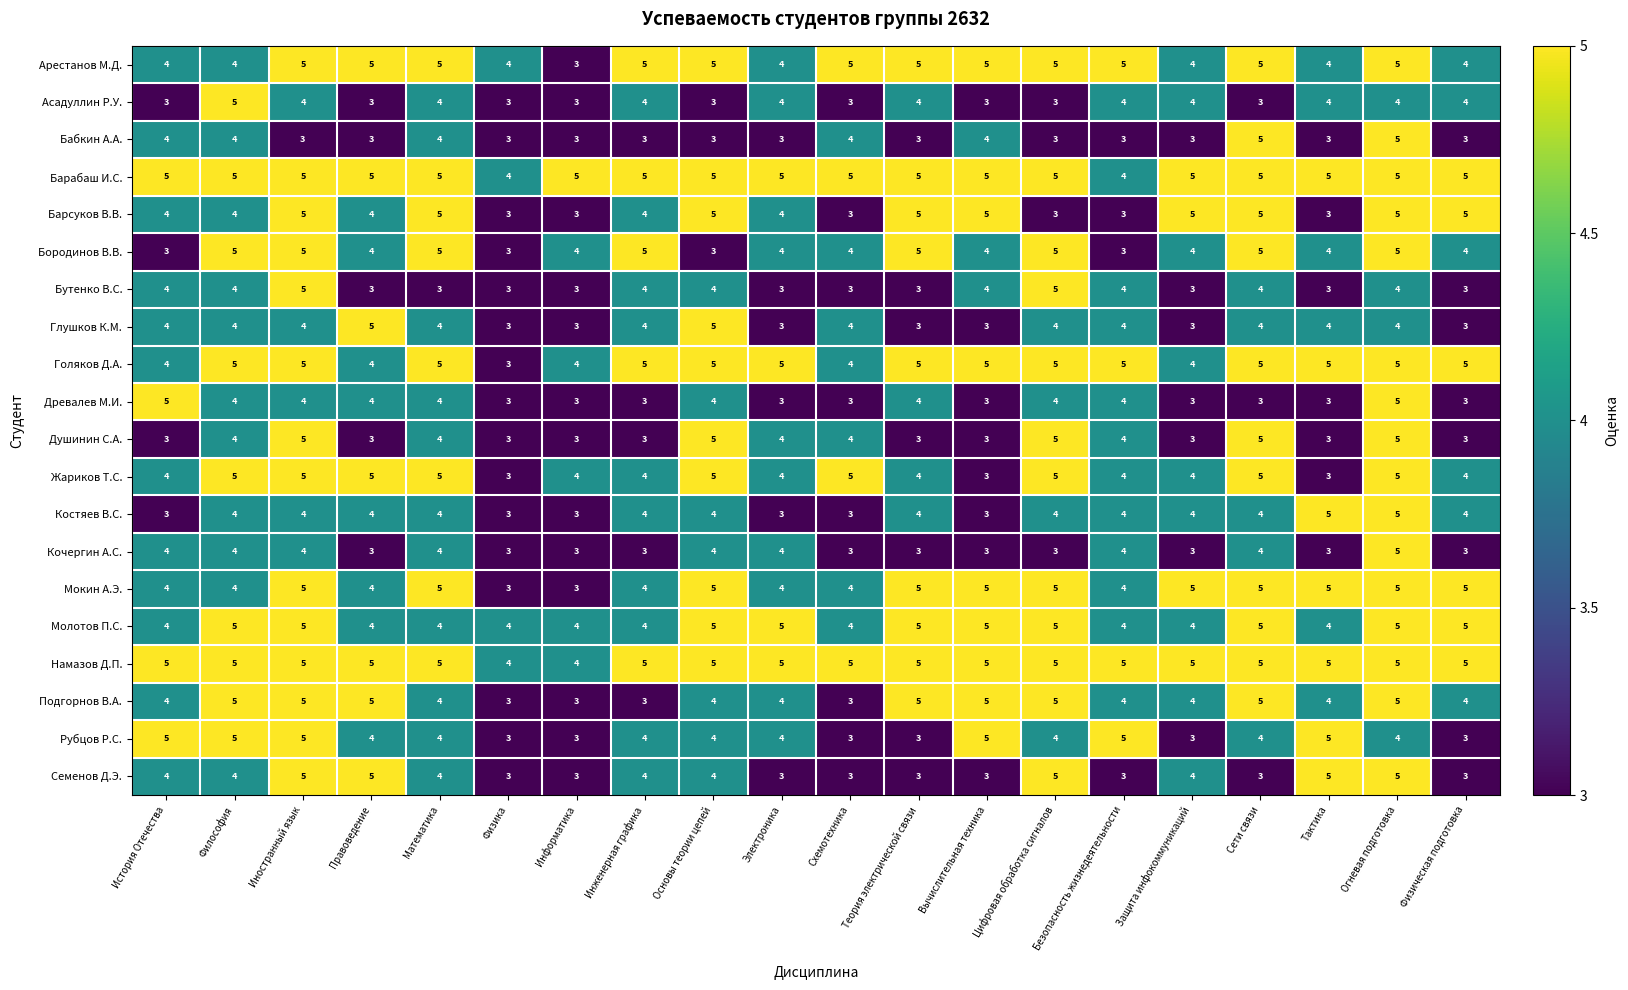

At how many categories does at least one series exceed 3?

20